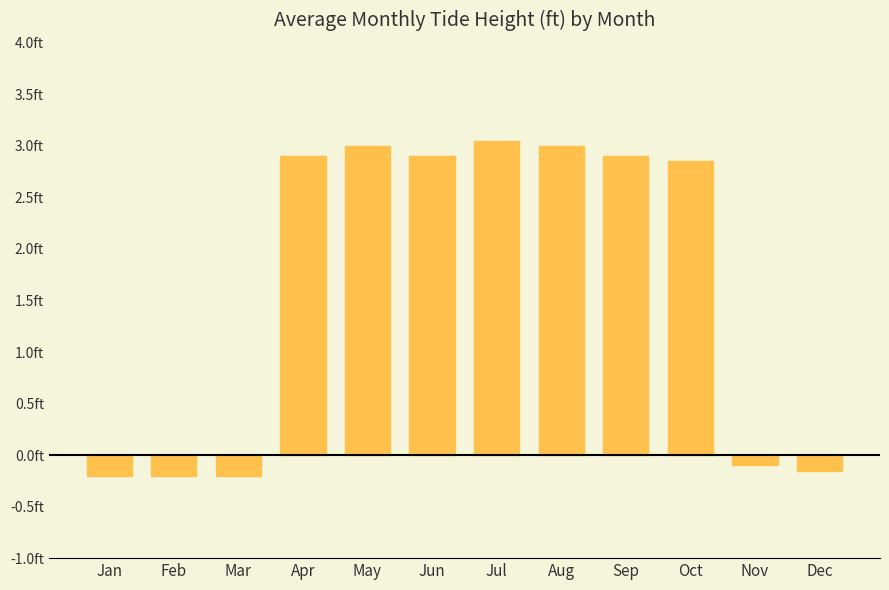

Does the chart contain any negative values?

Yes